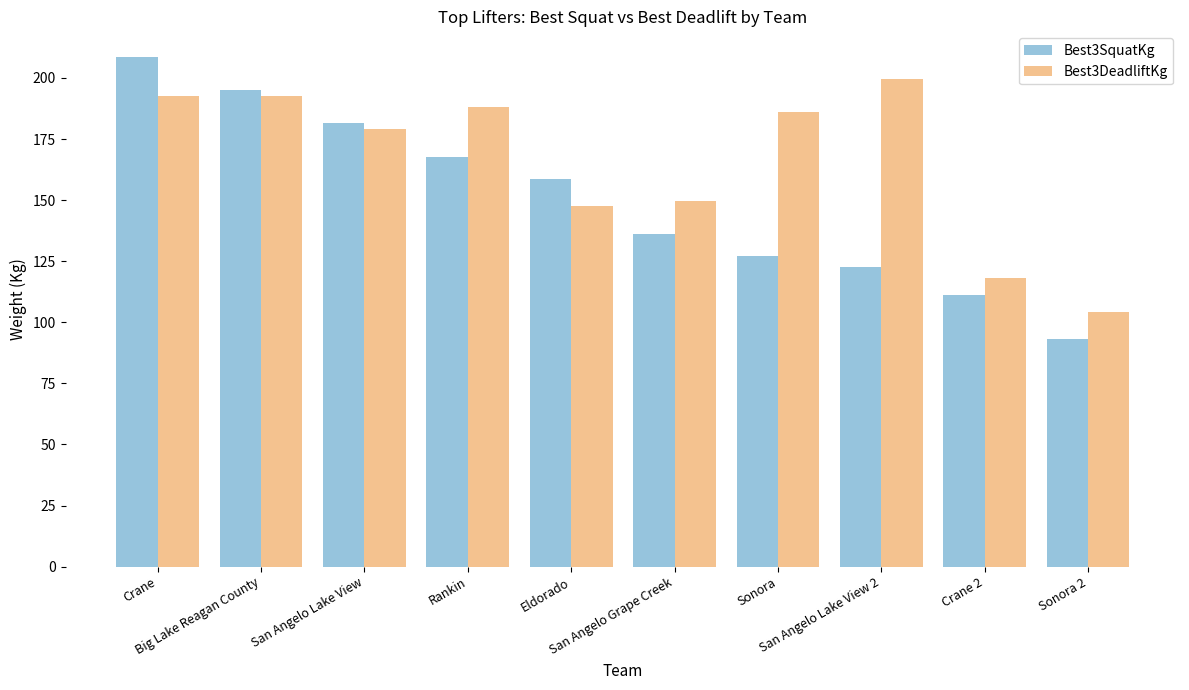

Does the chart contain any negative values?

No